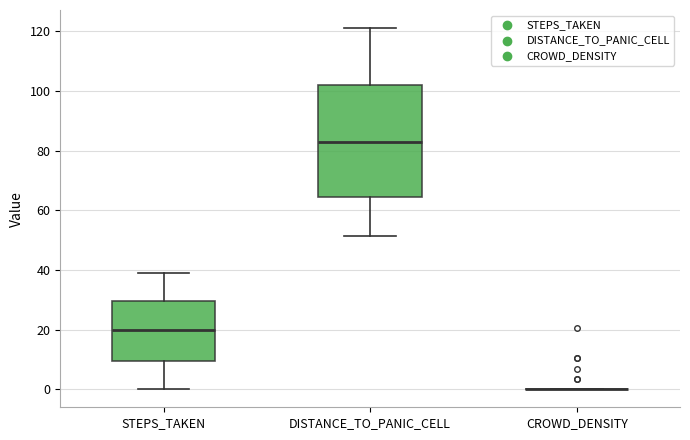

Reading left to right, transcribe this box plot: for each box, give where its median line is, the range the box spans, and where its two whiskers end, as read against the y-axis. The values are not printed on the chart, so give them approximately, as read against the axis.

STEPS_TAKEN: median 20, box 10 to 30, whiskers 0 to 40
DISTANCE_TO_PANIC_CELL: median 84, box 64 to 102, whiskers 52 to 122
CROWD_DENSITY: box collapsed to a line at 0, whiskers 0 to 0